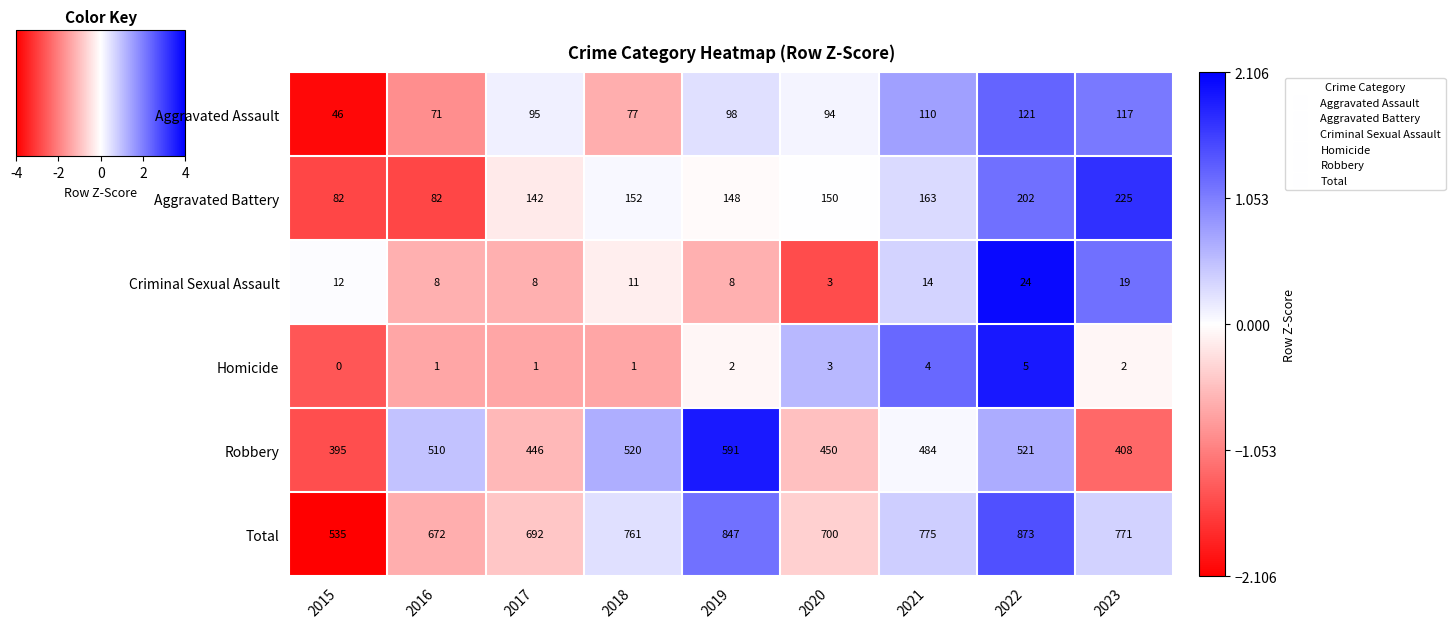

Rank the series at 2017 from lowest to highest value.

Homicide, Criminal Sexual Assault, Aggravated Assault, Aggravated Battery, Robbery, Total